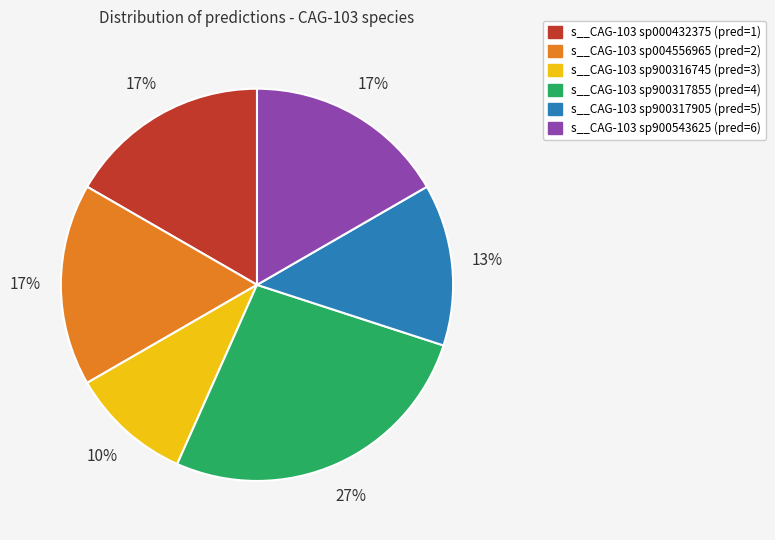

Does any single category account for the majority?

No